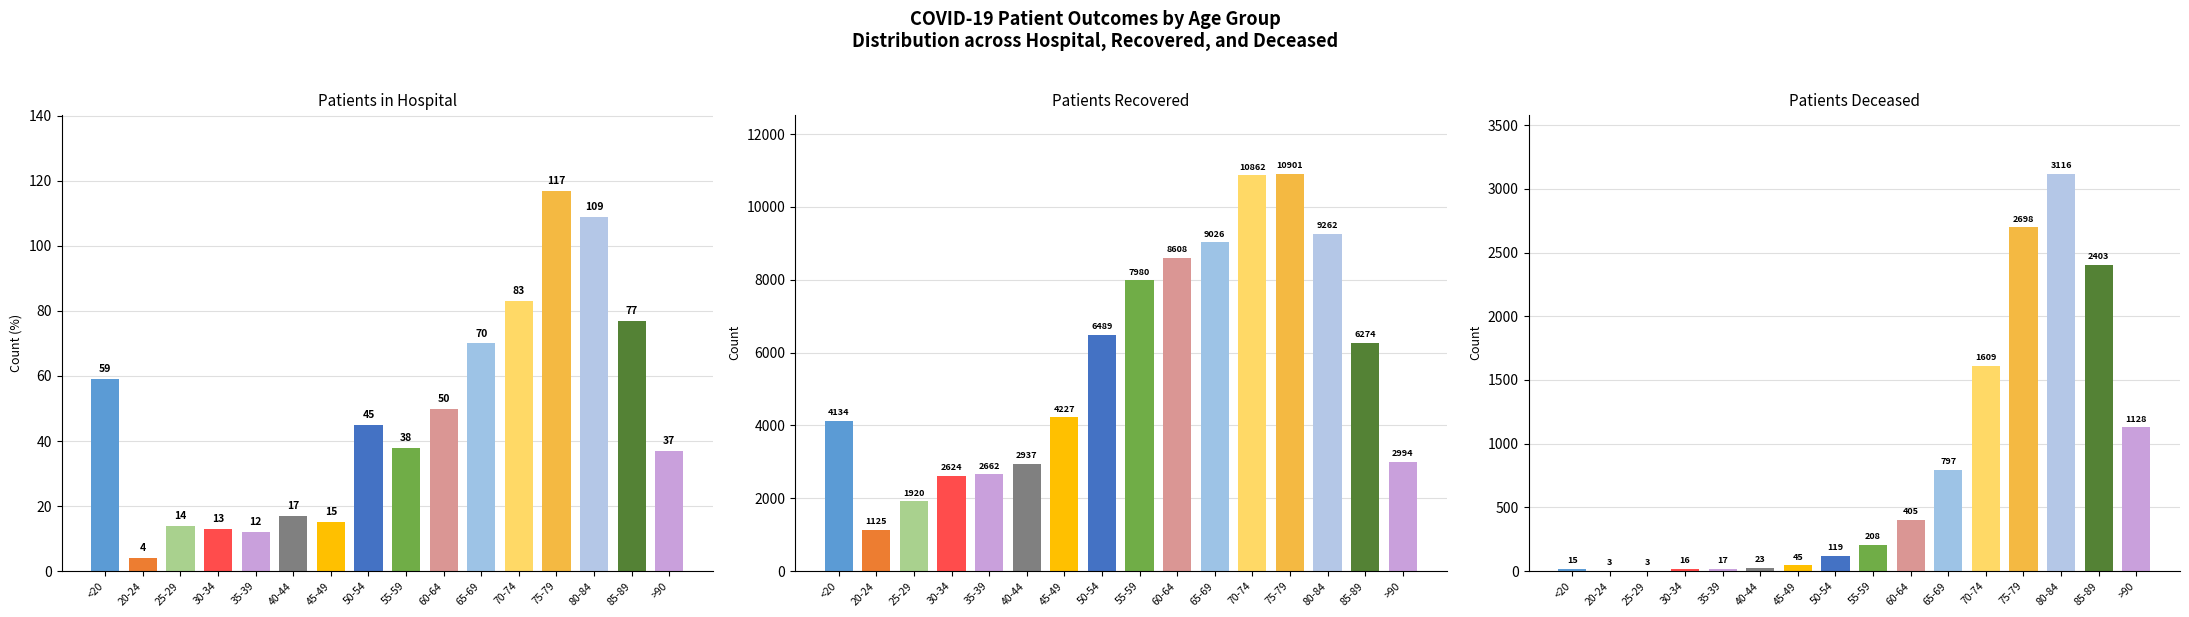

The patients_recovered series shows 1920 at 25-29. True or false?

True